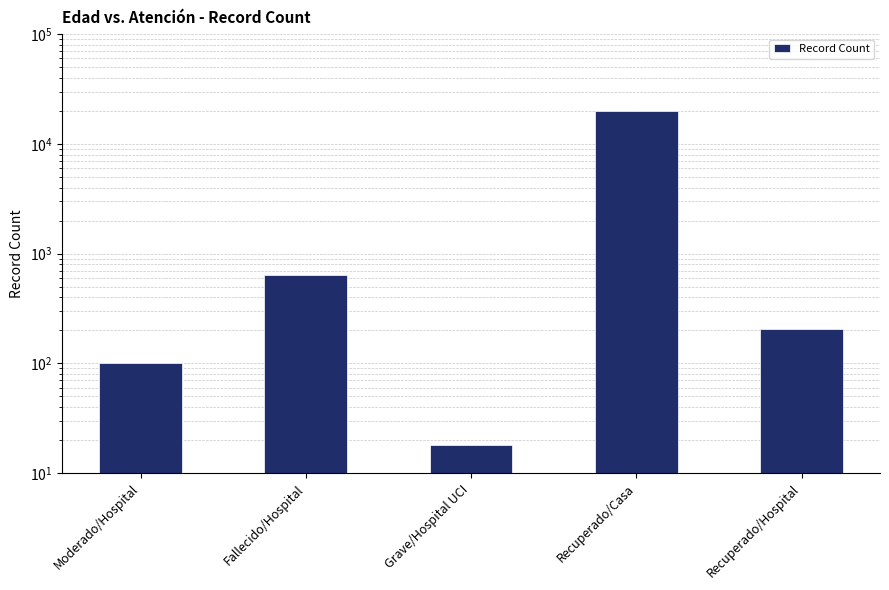

How many values are below 204?

2